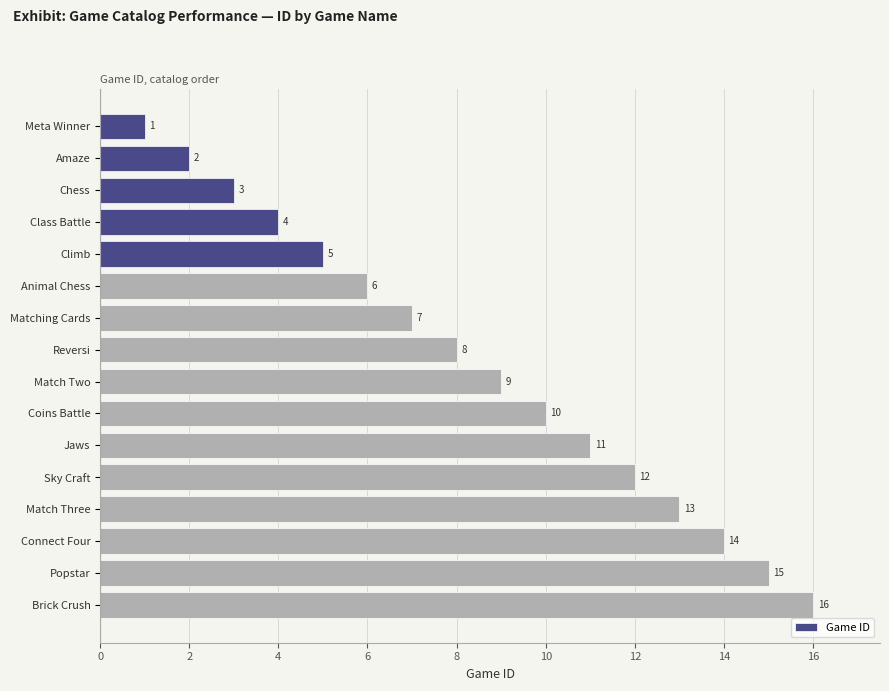

The chart shows a value of 3 at Coins Battle. True or false?

False